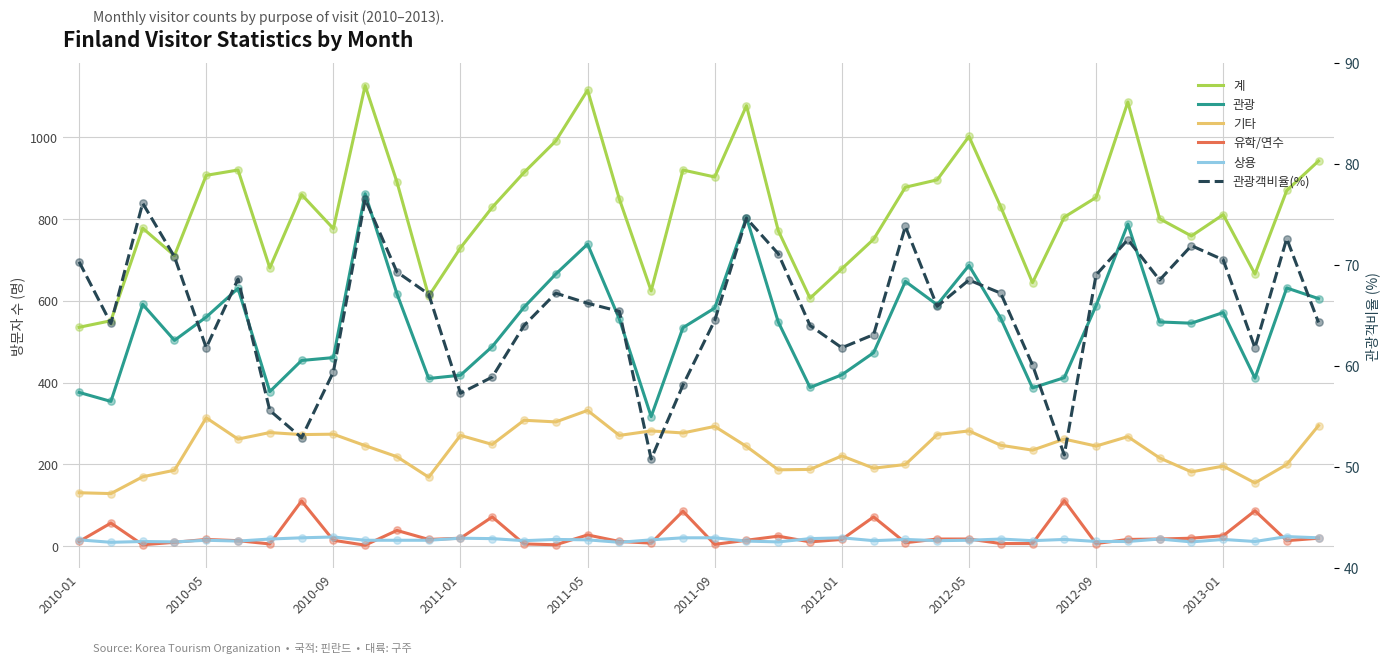

What are all the series names shown in the legend?

계, 관광, 기타, 유학/연수, 상용, 관광객비율(%)